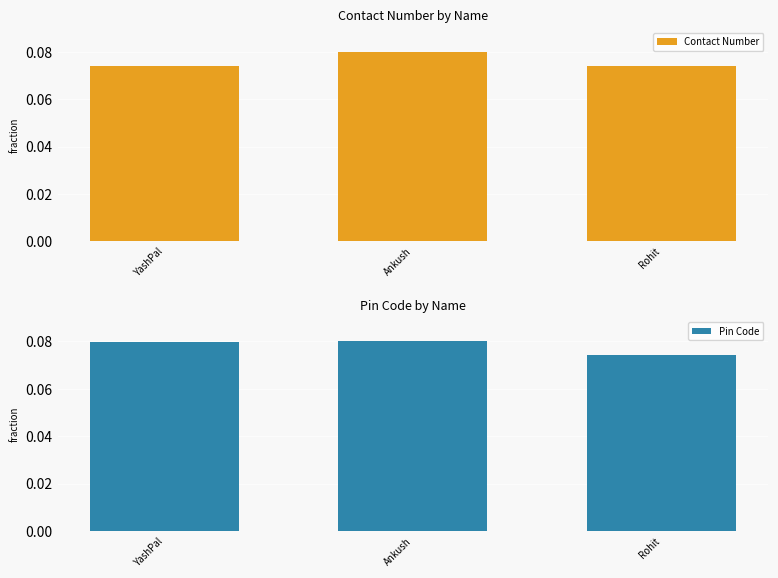

What is the sum of all Pin Code values?

0.2